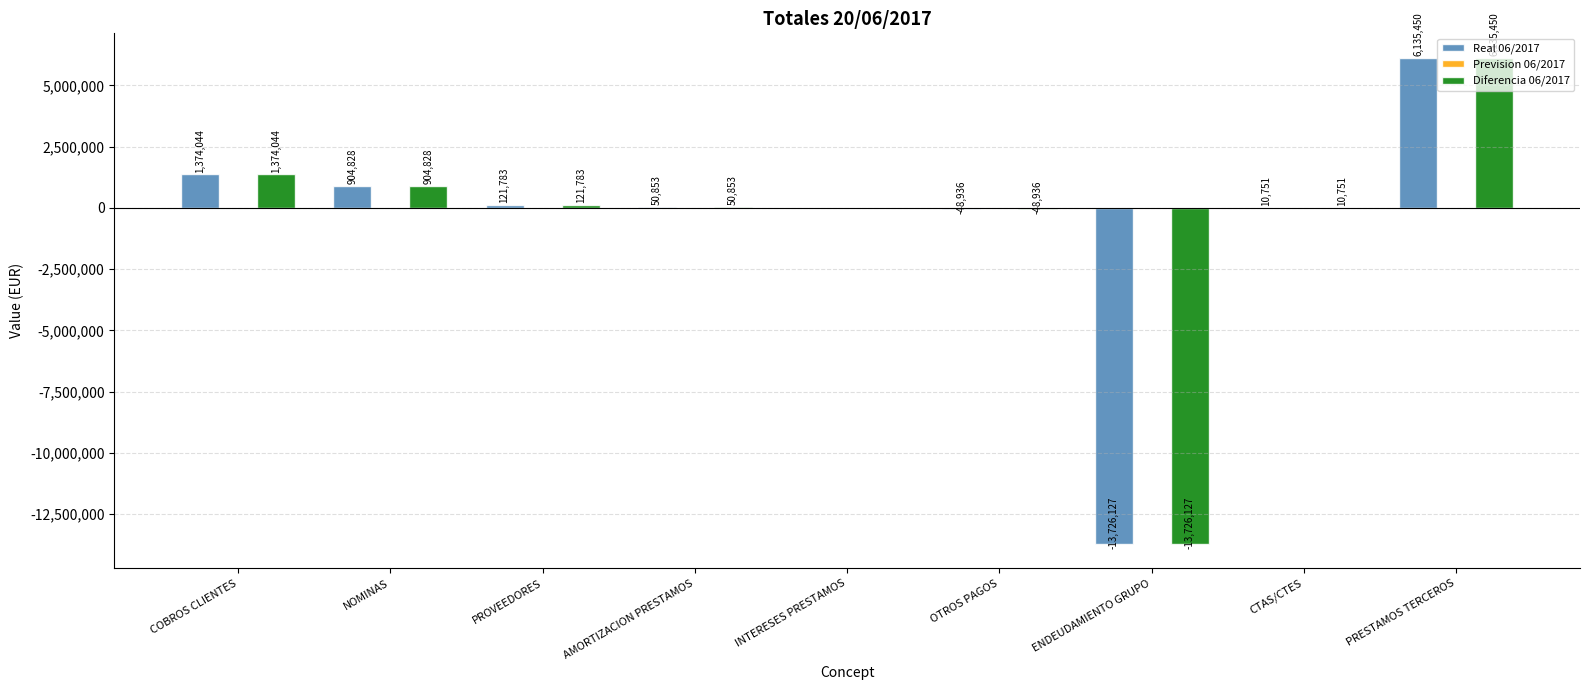

Which label corresponds to the largest value in the chart?

PRESTAMOS TERCEROS